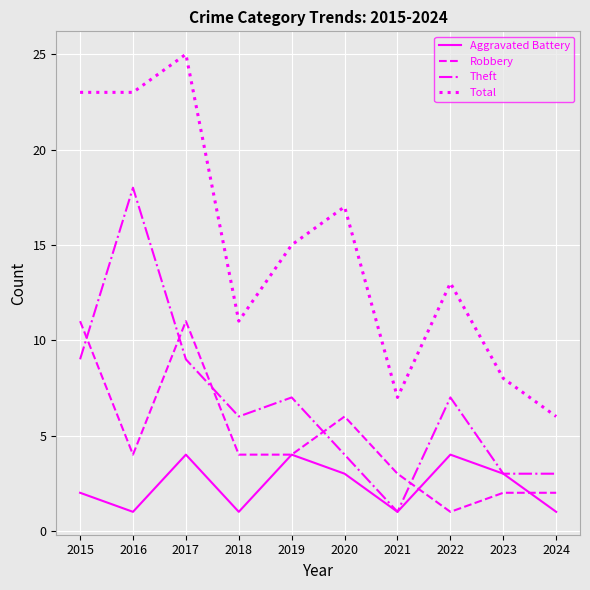

True or false: Aggravated Battery has more than 2 interior local peaks.

True